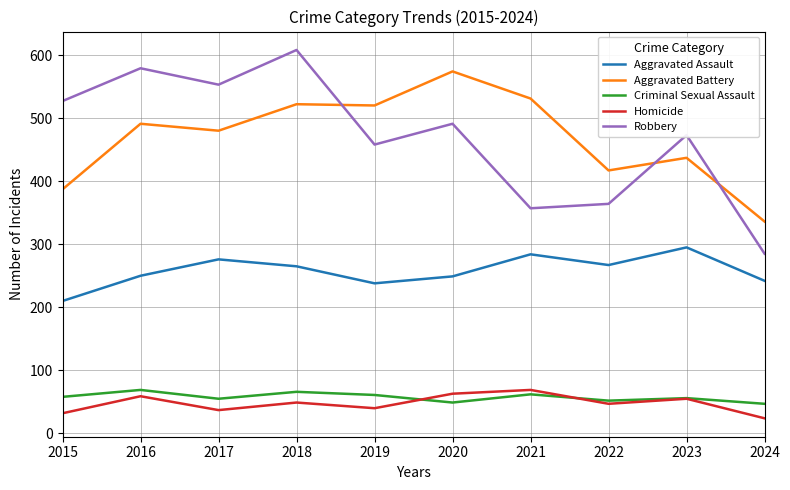

Read the Homicide value at 2017, to the nearest 5.

35